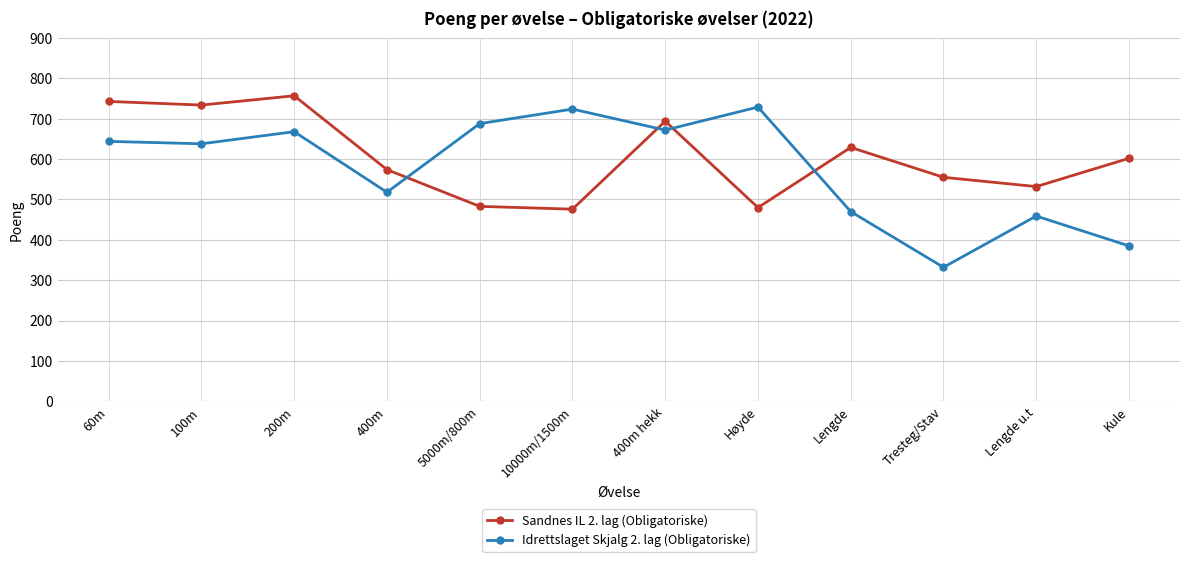

At which label does Sandnes IL 2. lag (Obligatoriske) first exceed 602?

60m